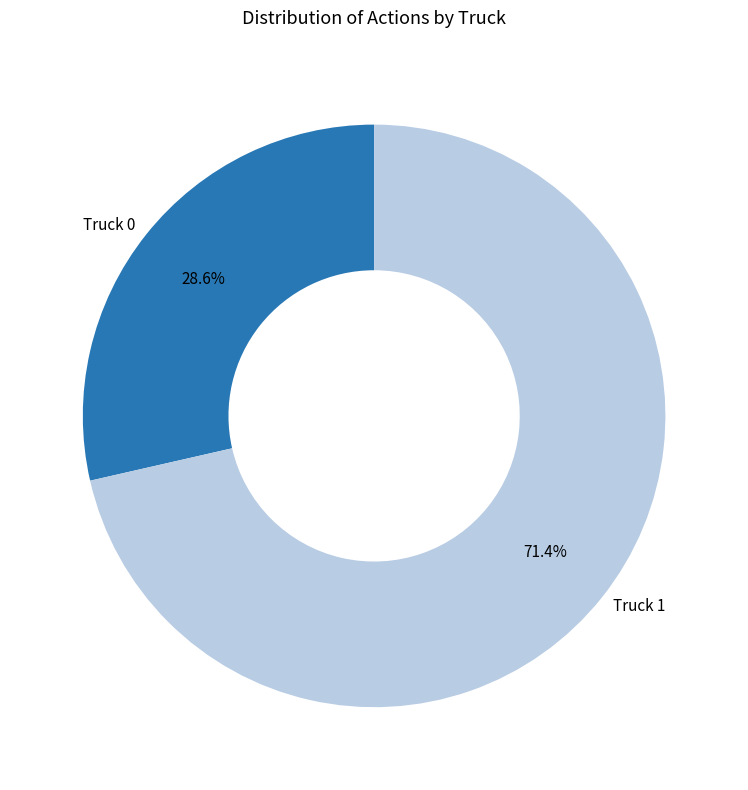

Is it true that Truck 0 is 29% of the pie?

True